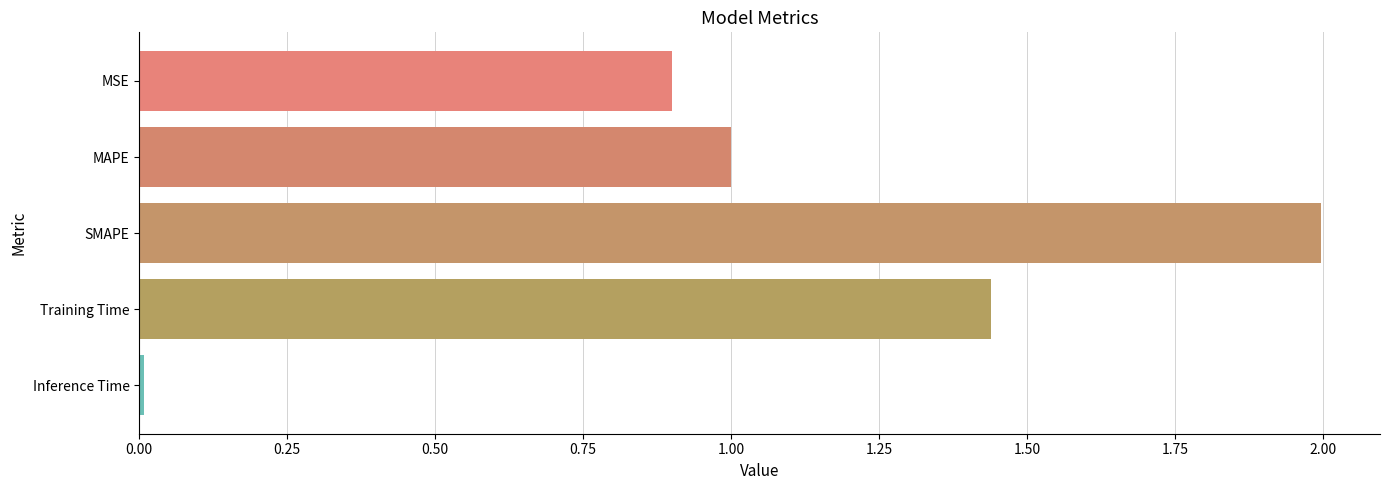

Which category has the lowest value across all series?

Inference Time